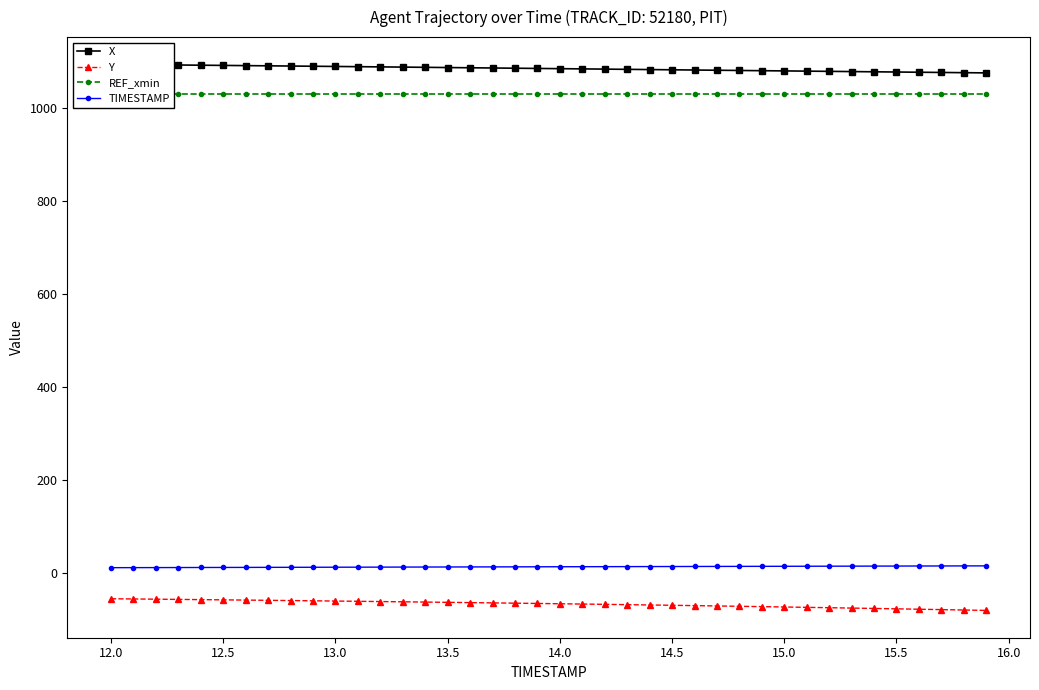

Count the number of categories in the chart.

40